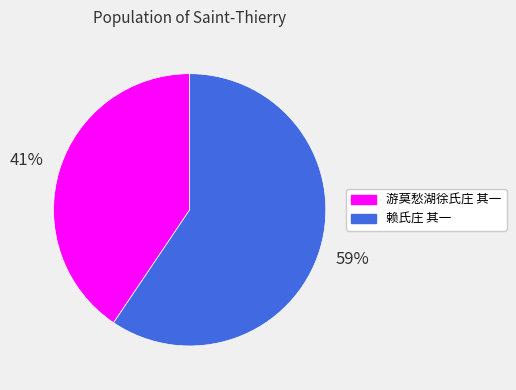

Rank the categories by value from highest to lowest.

赖氏庄 其一, 游莫愁湖徐氏庄 其一